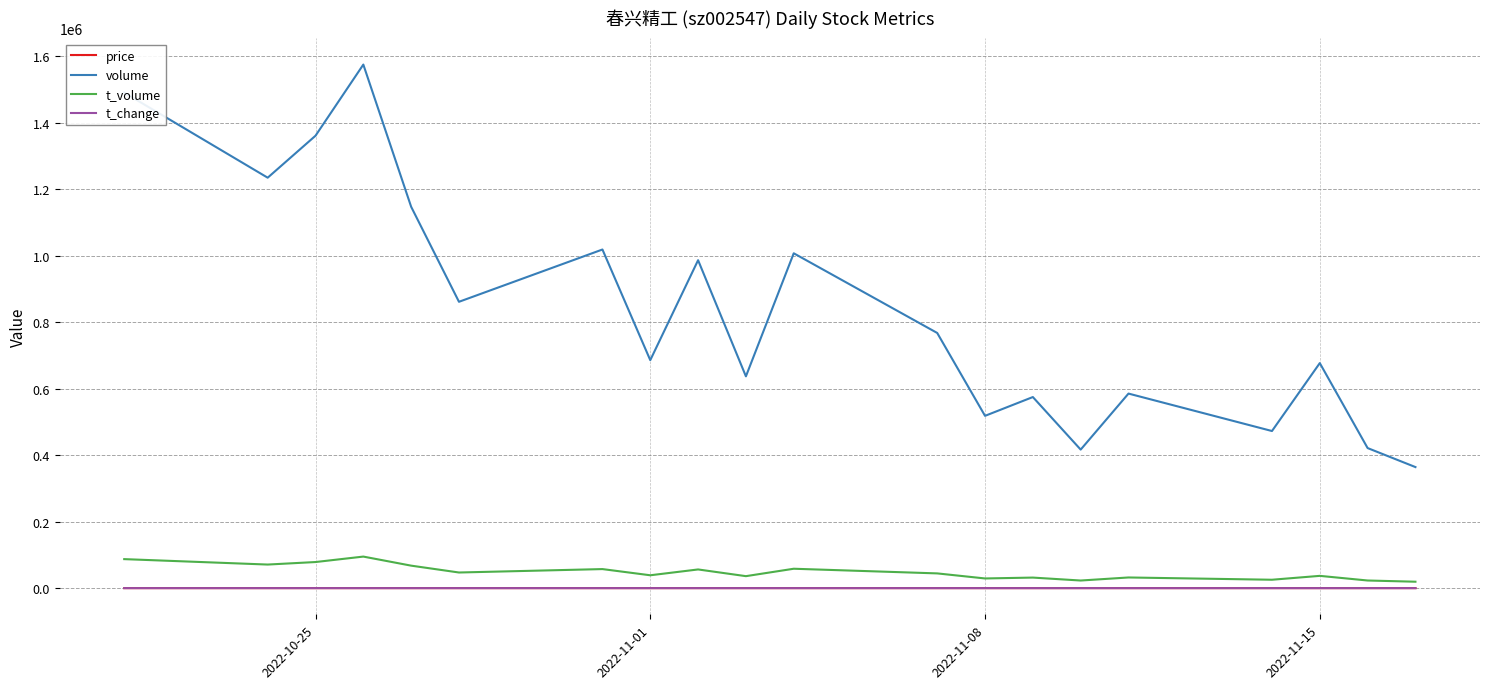

True or false: t_change has more than 2 points higher than both neighbors.

True